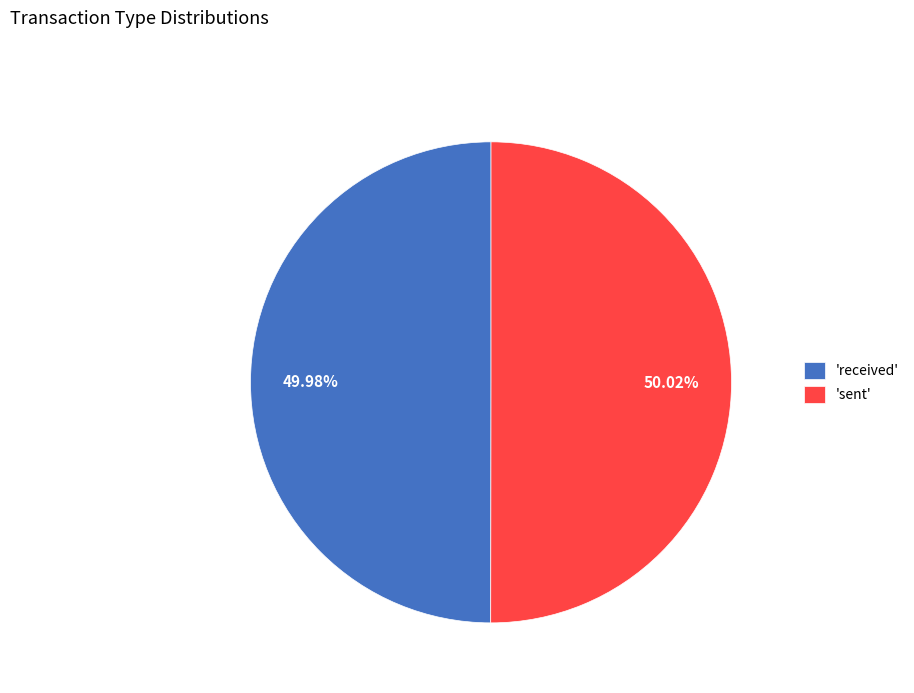

Is there a majority slice in this chart?

Yes